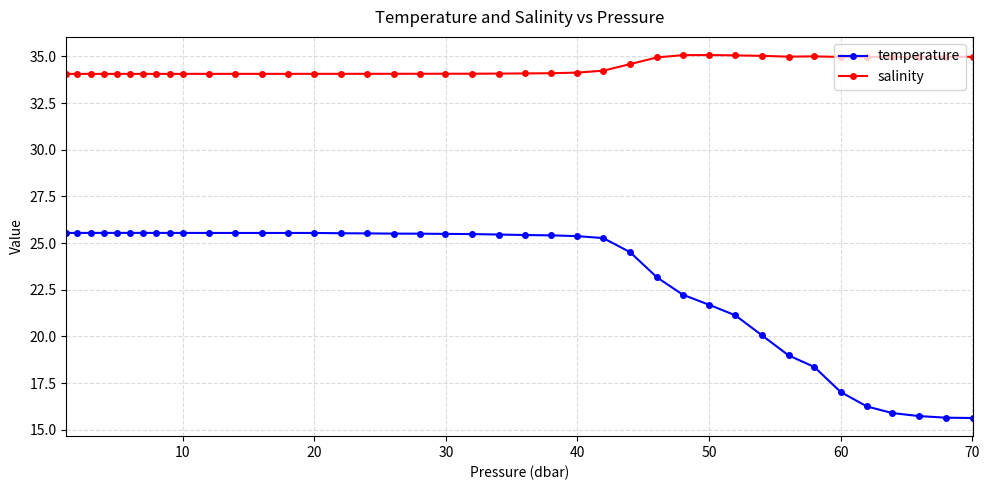

What is the average value of the salinity series?

34.4